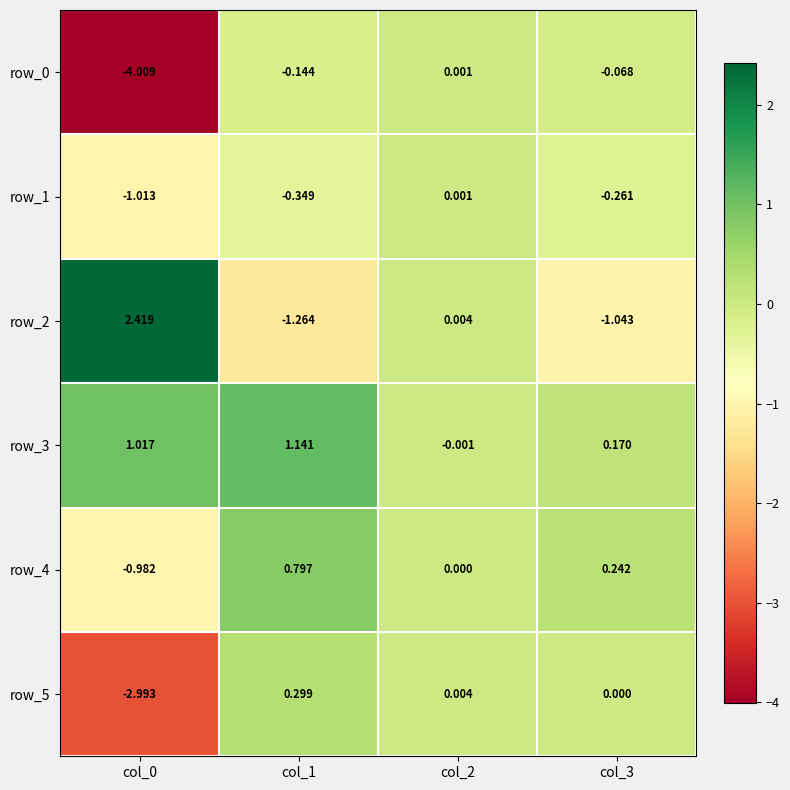

How many values in row_1 are below zero?

3